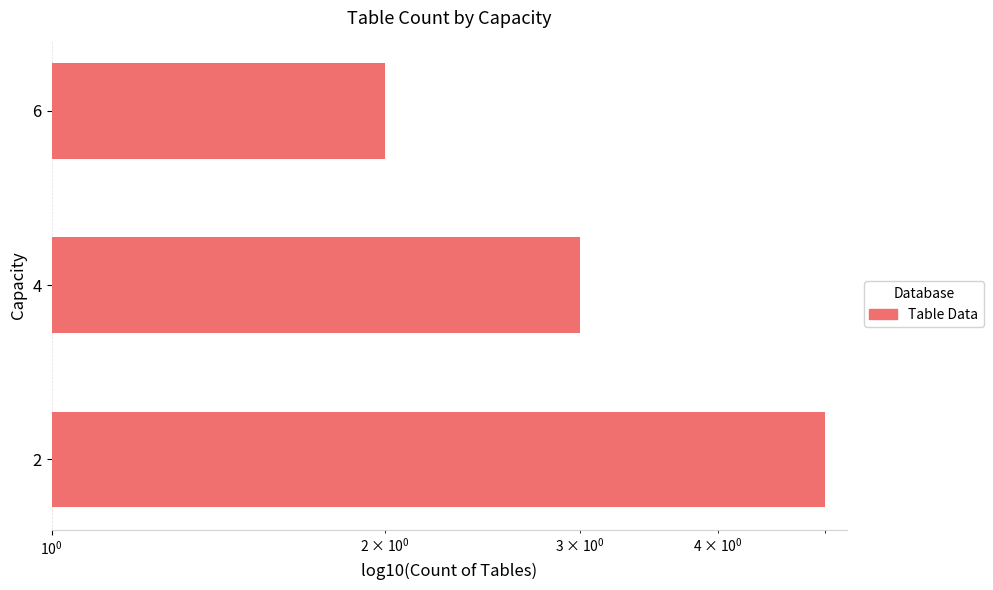

Is it true that the value at 4 is 3?

True